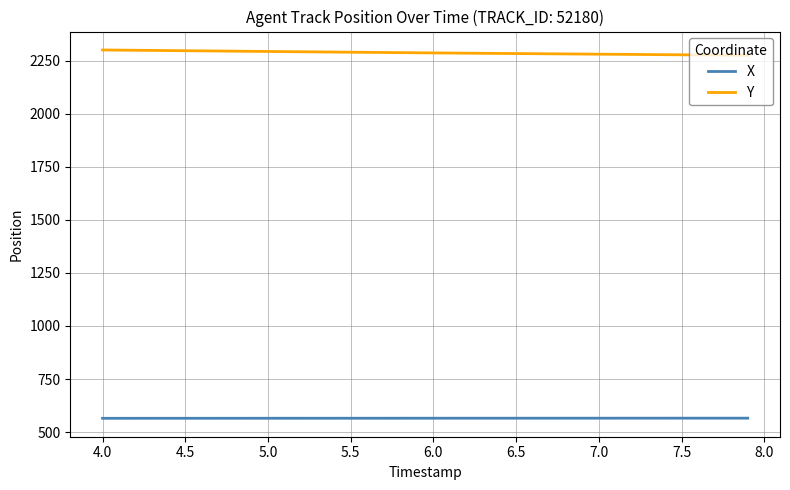

List the series in order of their overall mean, lowest first.

X, Y